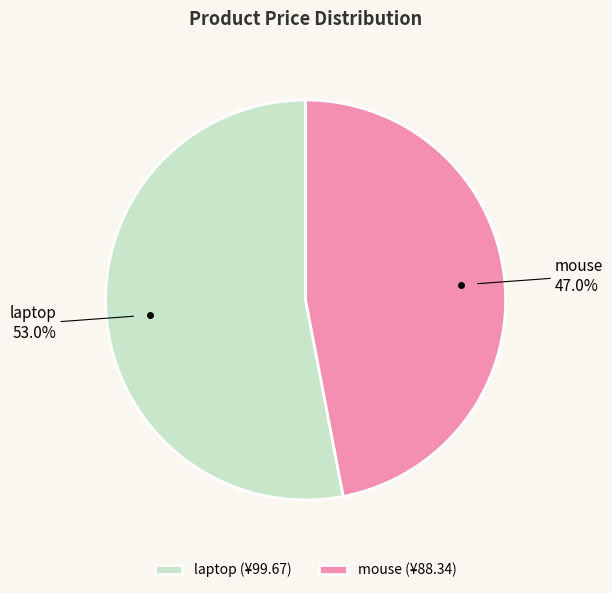

Combined, do laptop and mouse account for over 50%?

Yes